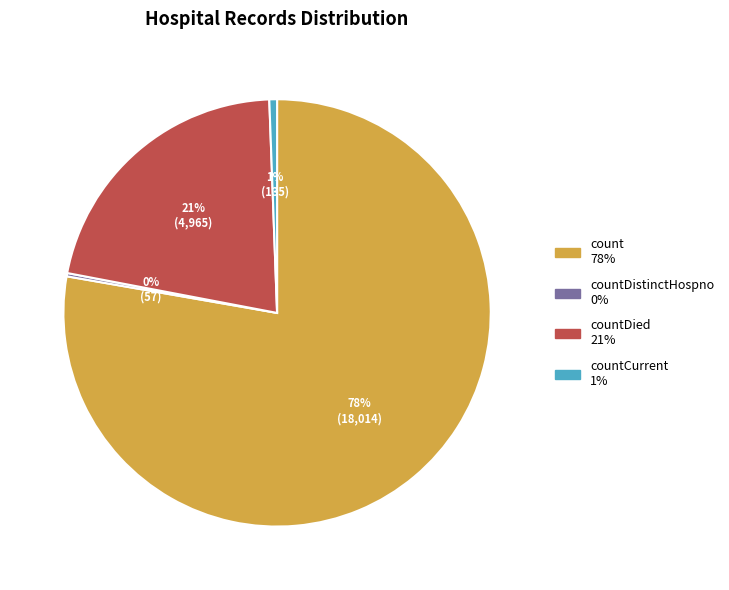

Is there a majority slice in this chart?

Yes